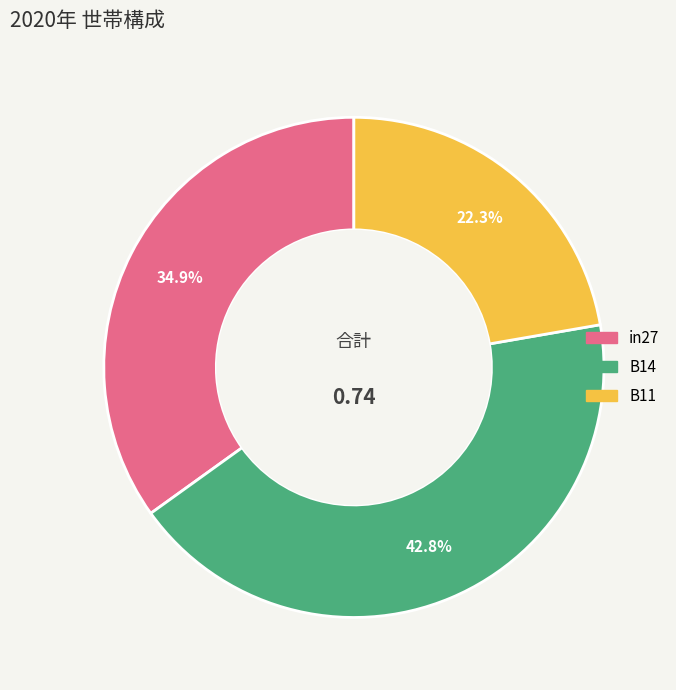

Is there a majority slice in this chart?

No